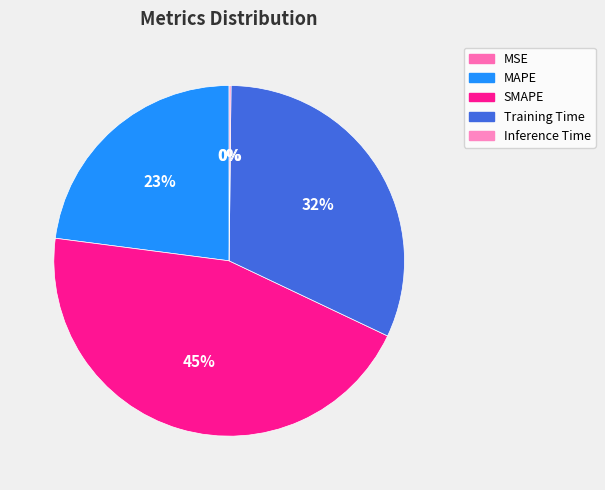

What is the change in value from SMAPE to Inference Time?

-1.9